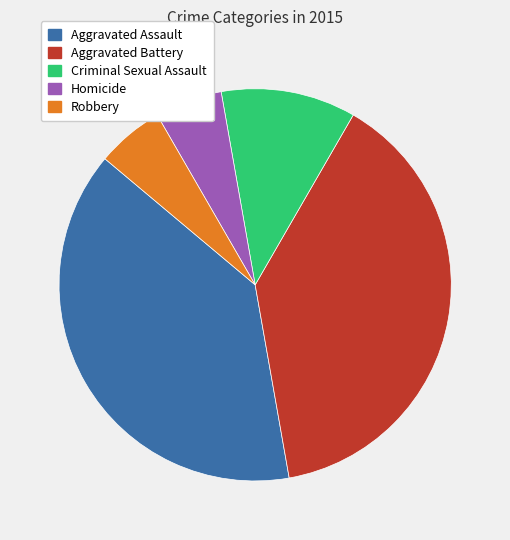

The Criminal Sexual Assault slice represents 11% of the pie. True or false?

True